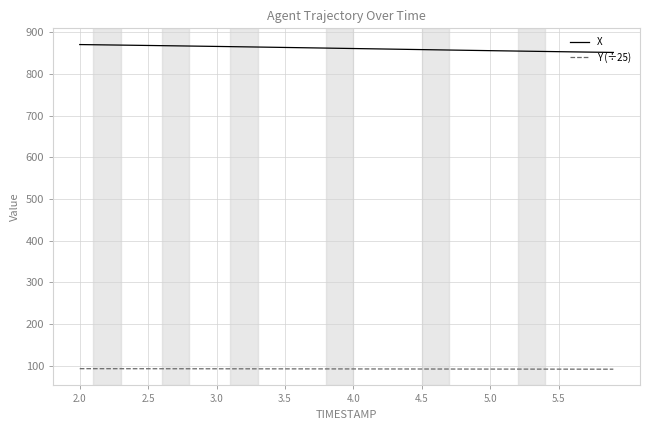

Rank the series by their average value, from lowest to highest.

Y (÷25), X